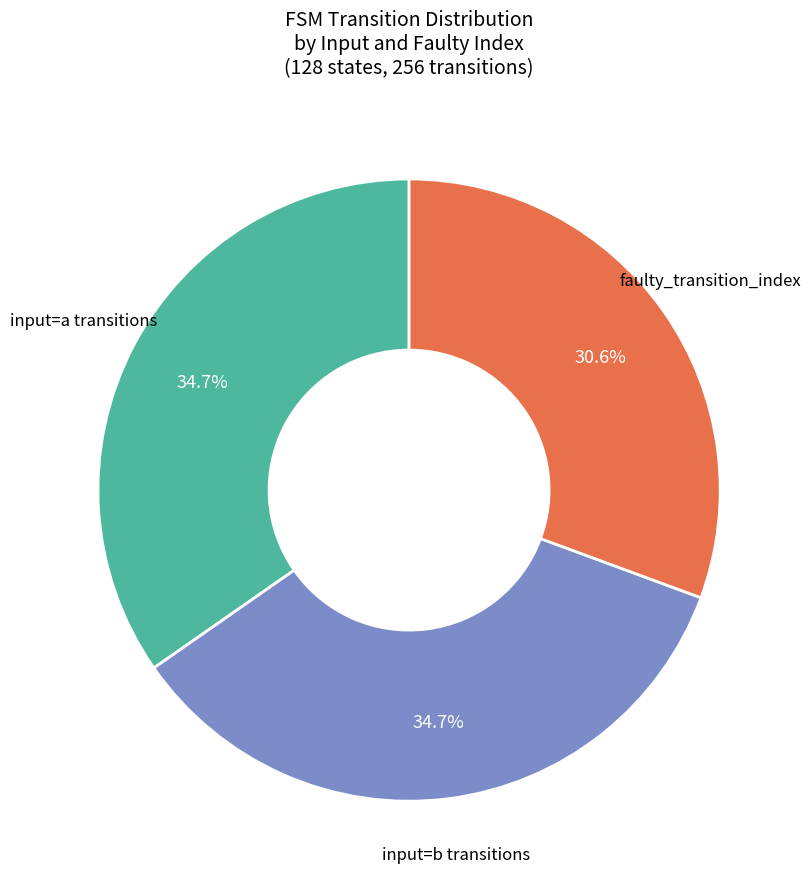

Is there any slice that represents more than half of the pie?

No